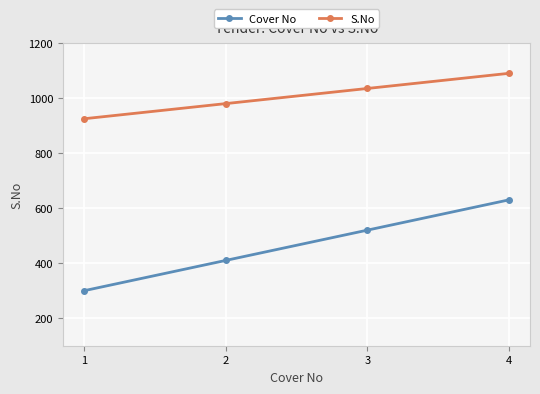

What is the value of the S.No point at the 4th from the left?

1090